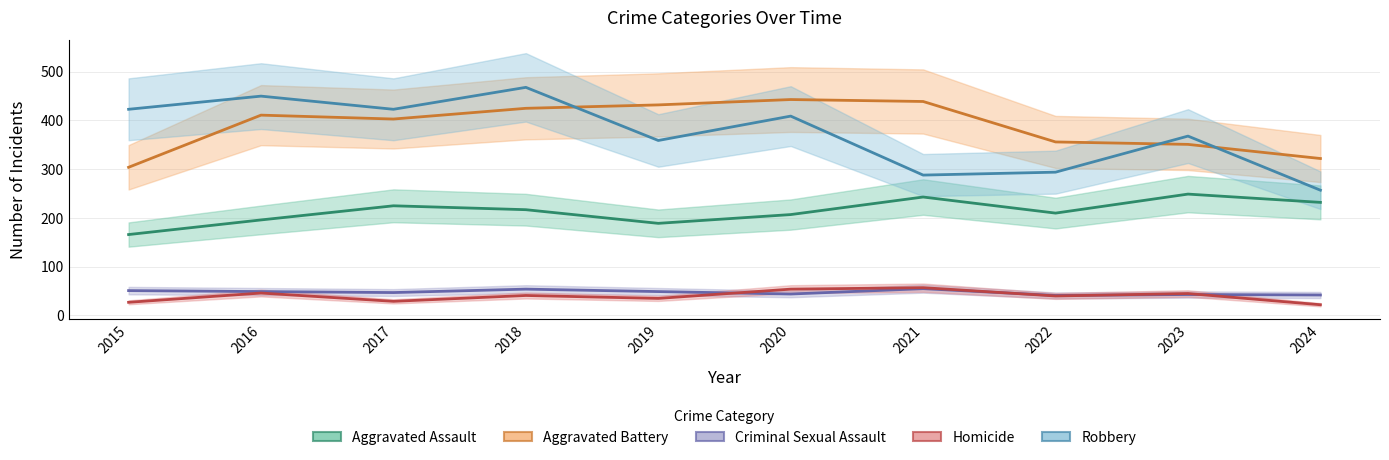

At which category is the sum across all series the highest?

2018